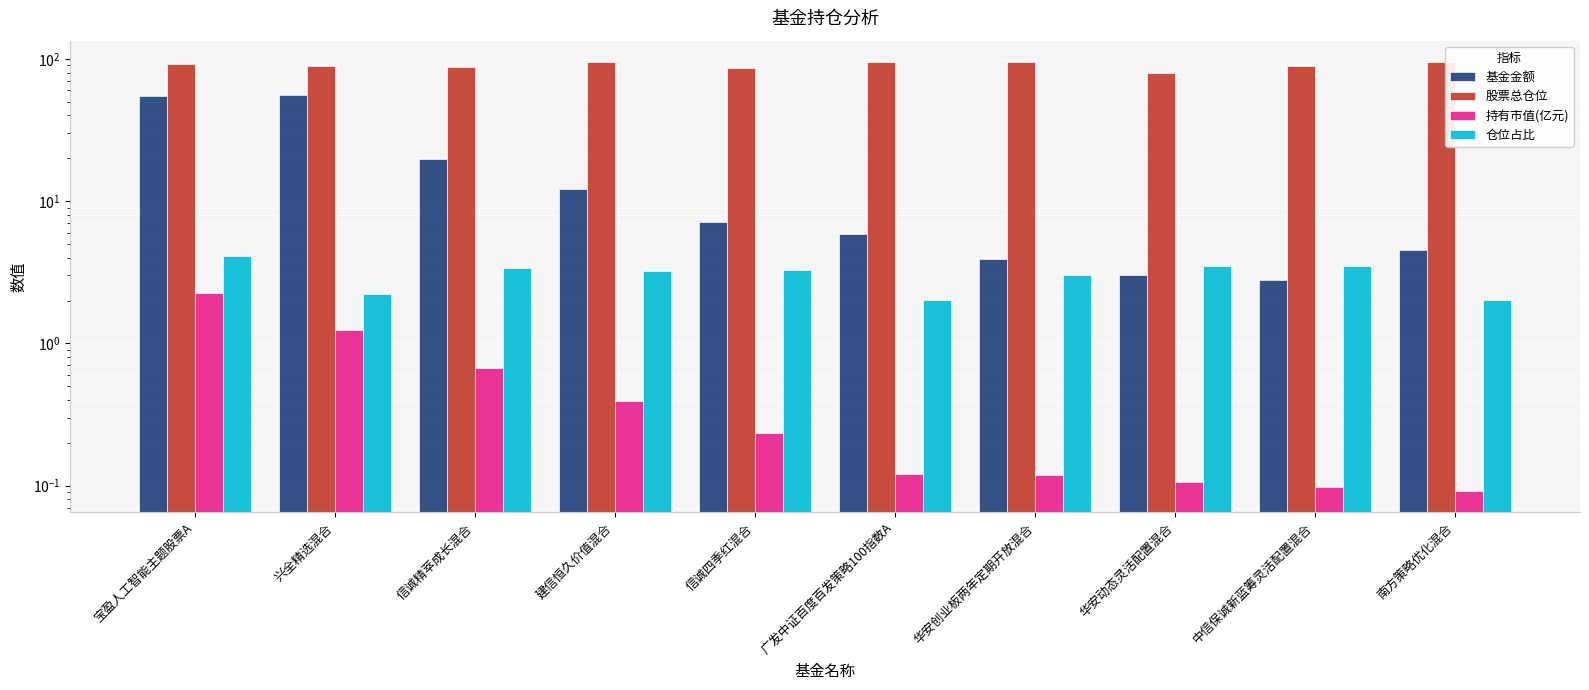

What is the difference between the highest and lowest values at 南方策略优化混合?

94.4